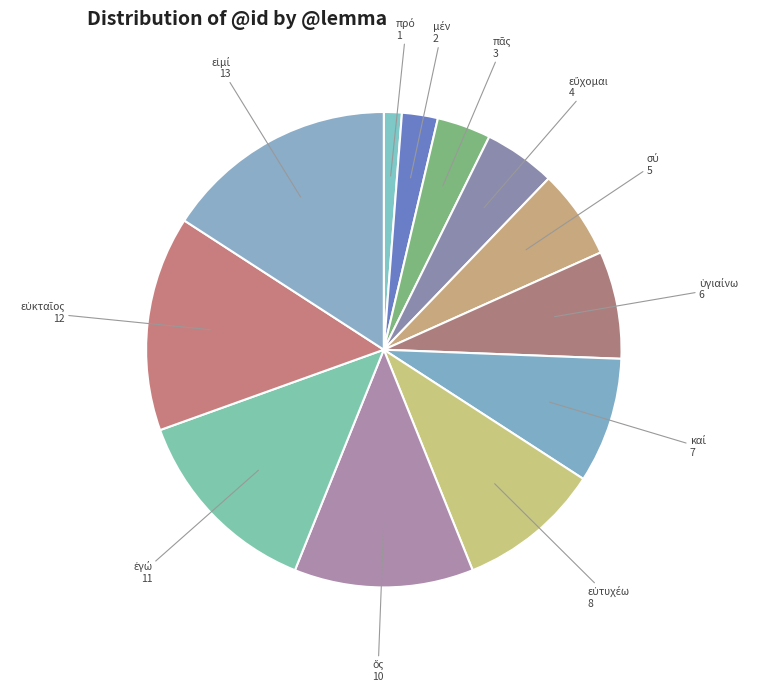

How many segments does this pie chart have?

12